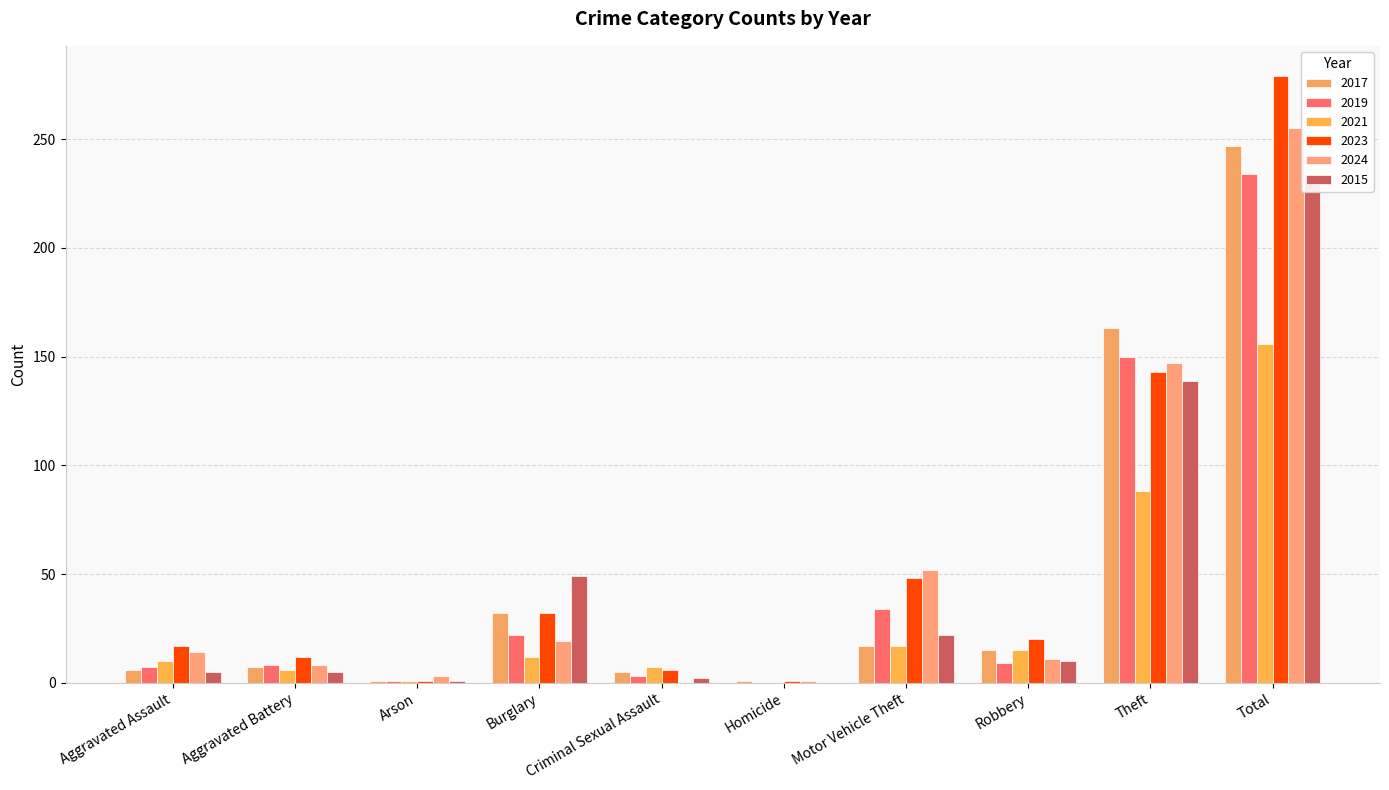

Between Aggravated Assault and Criminal Sexual Assault, which series saw the biggest shift?

2024